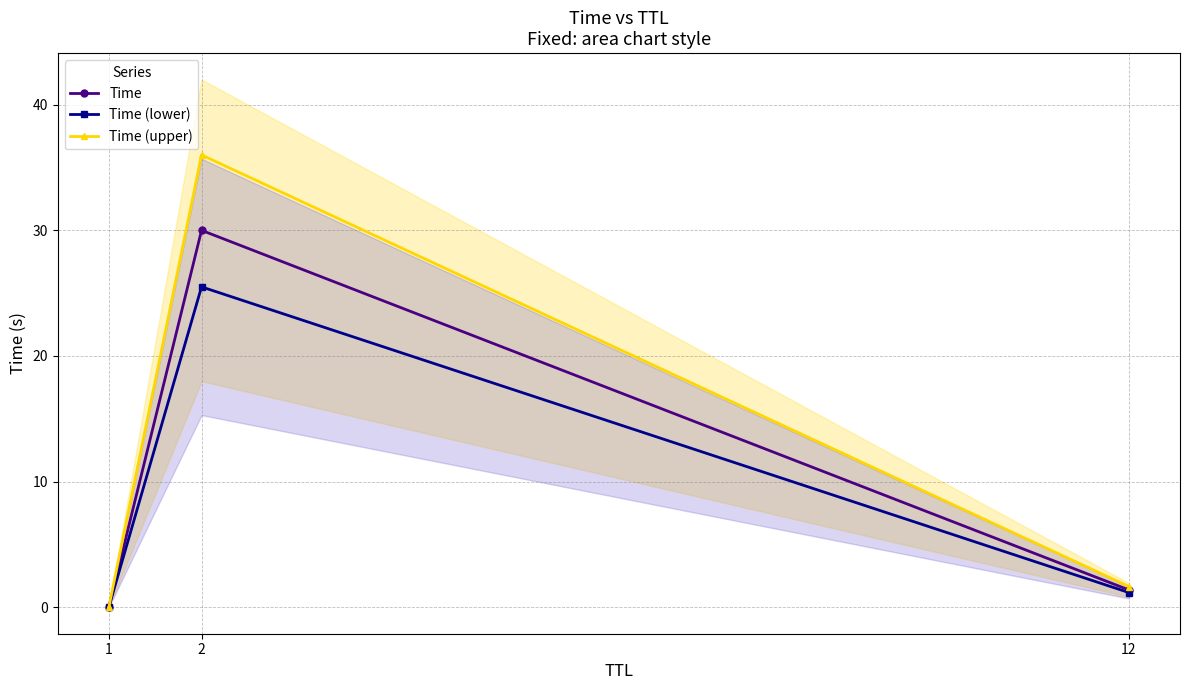

Rank the series at 12 from lowest to highest value.

Time (lower), Time, Time (upper)